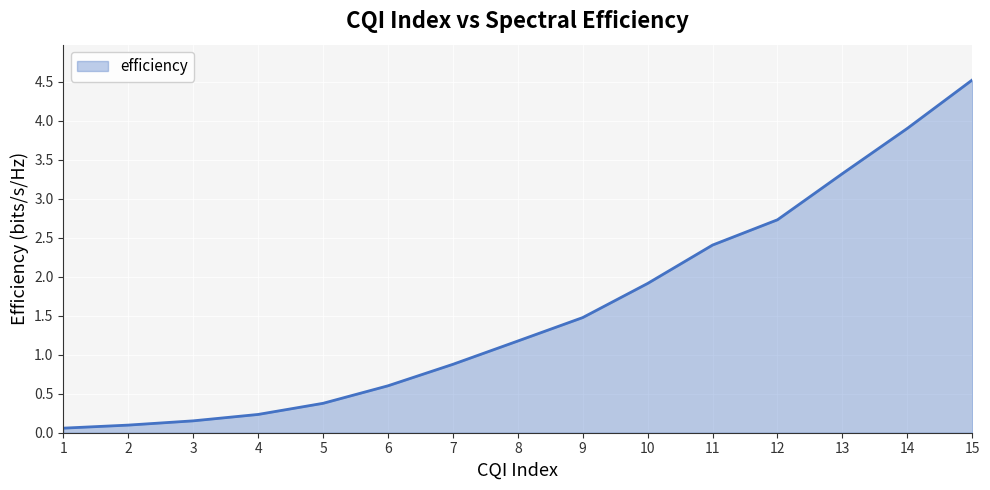

The value at 5 is 0.4. True or false?

True